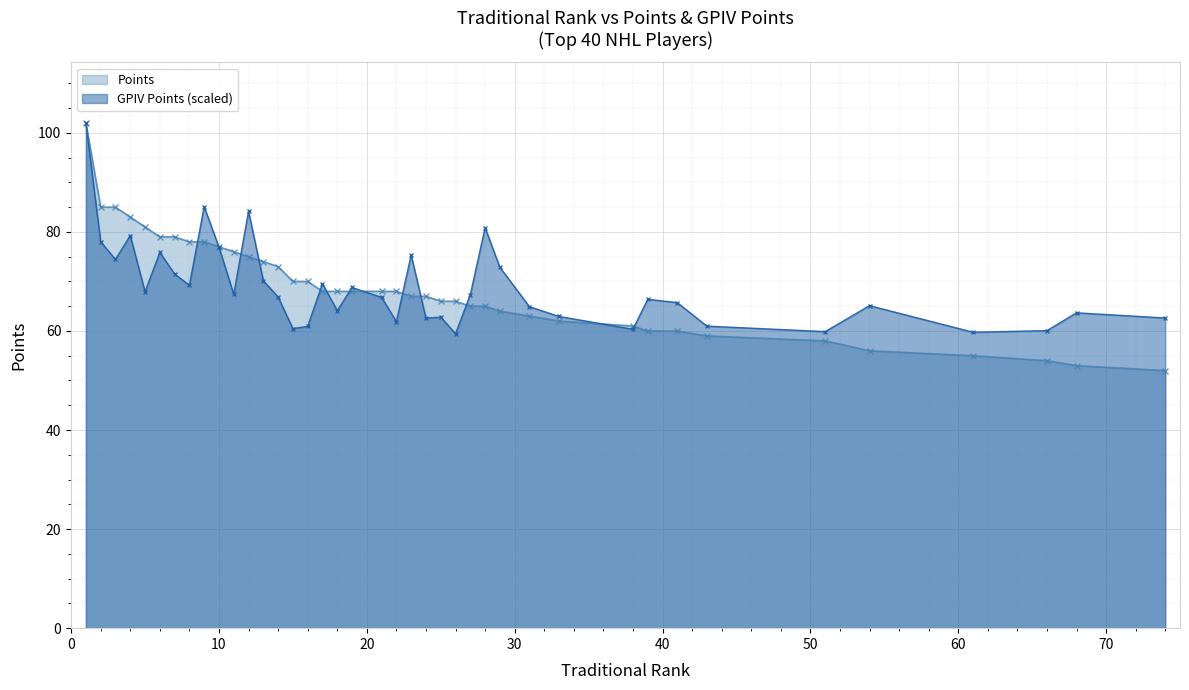

True or false: GPIV Points (scaled) has more than 2 points higher than both neighbors.

True